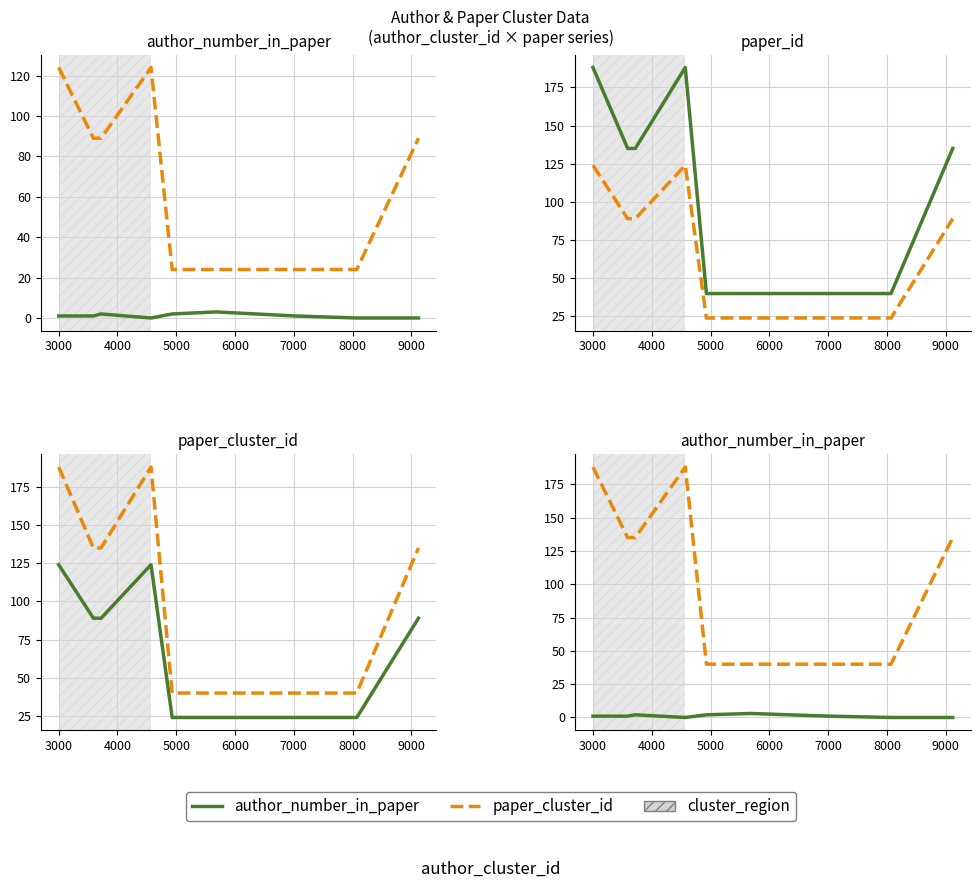

Count the author_number_in_paper values in the range 0 to 2.

8